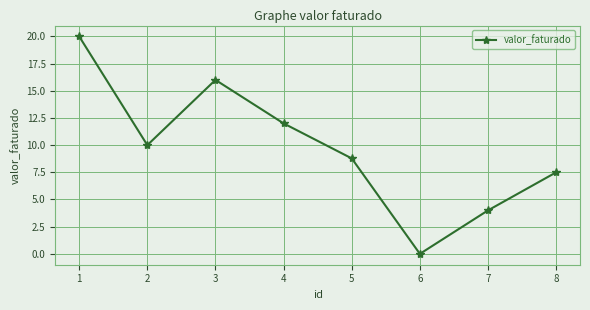

What is the difference between the second highest and minimum values?

16.0